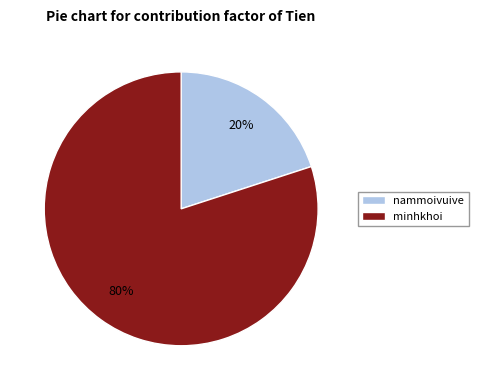

Rank the categories by value from highest to lowest.

minhkhoi, nammoivuive